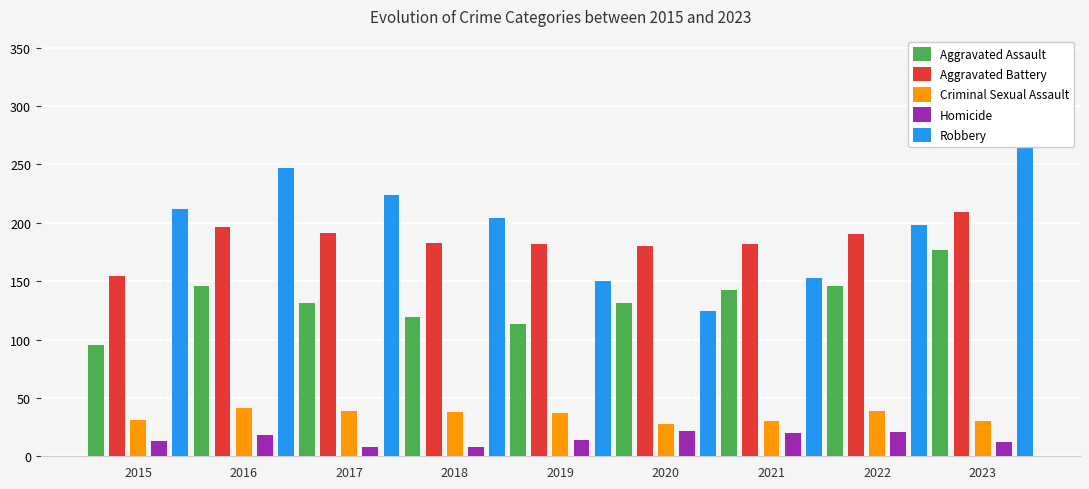

At which label is Homicide closest to 15?

2019